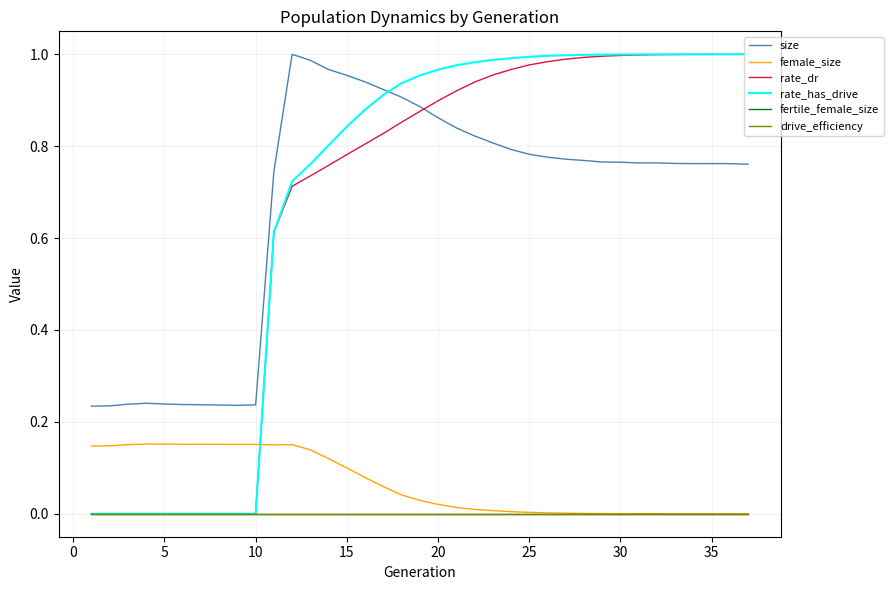

Count the number of categories in the chart.

37